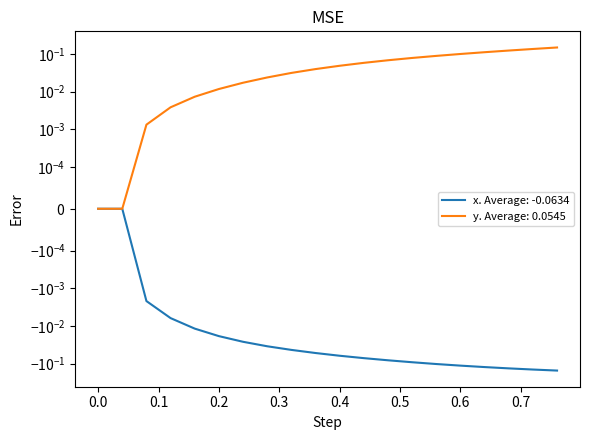

Which series has the largest range (max minus min)?

x